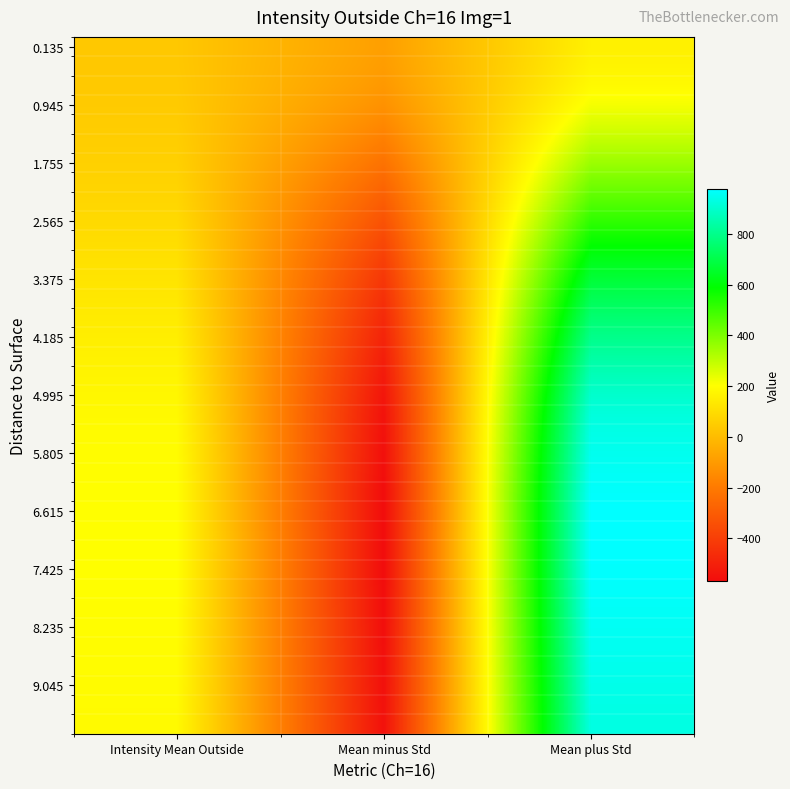

Between Intensity Mean Outside and Mean minus Std, which is larger?

Intensity Mean Outside